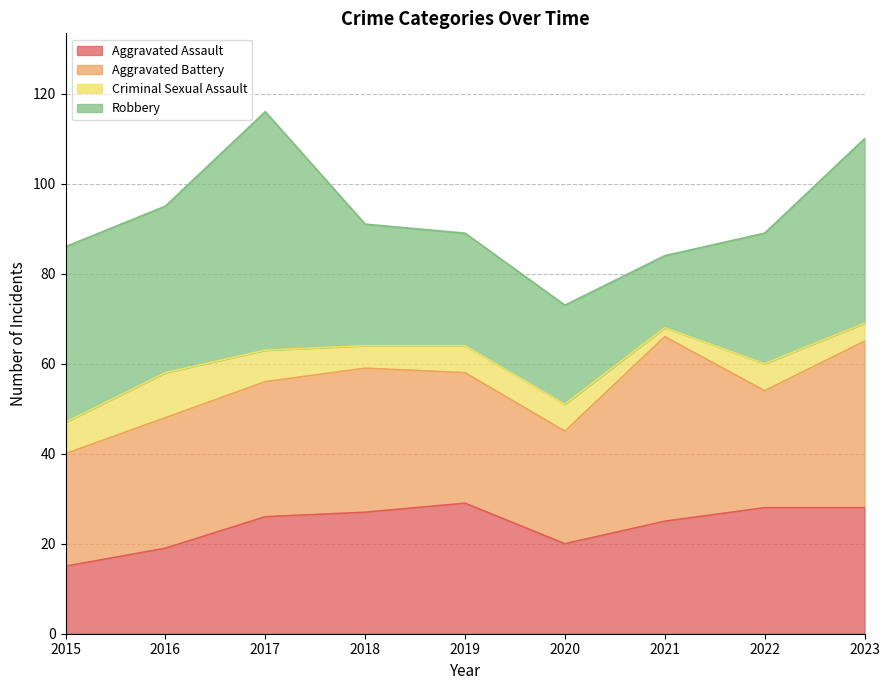

What is the sum of the Aggravated Assault values at 2018 and 2016?

46